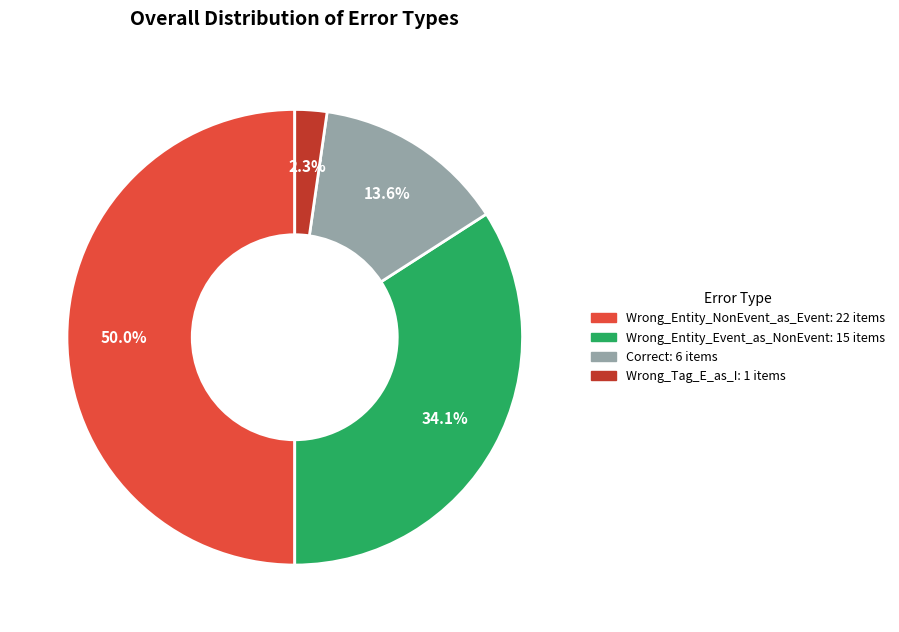

What percentage is NOT represented by Wrong_Tag_E_as_I?

97.7%